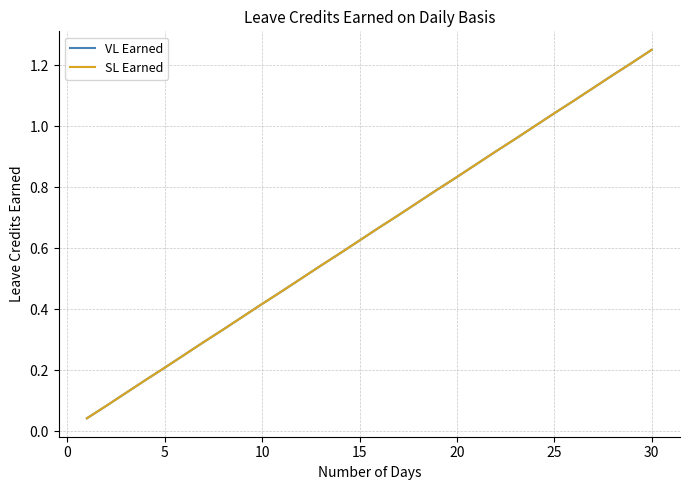

How many lines are shown in the chart?

2